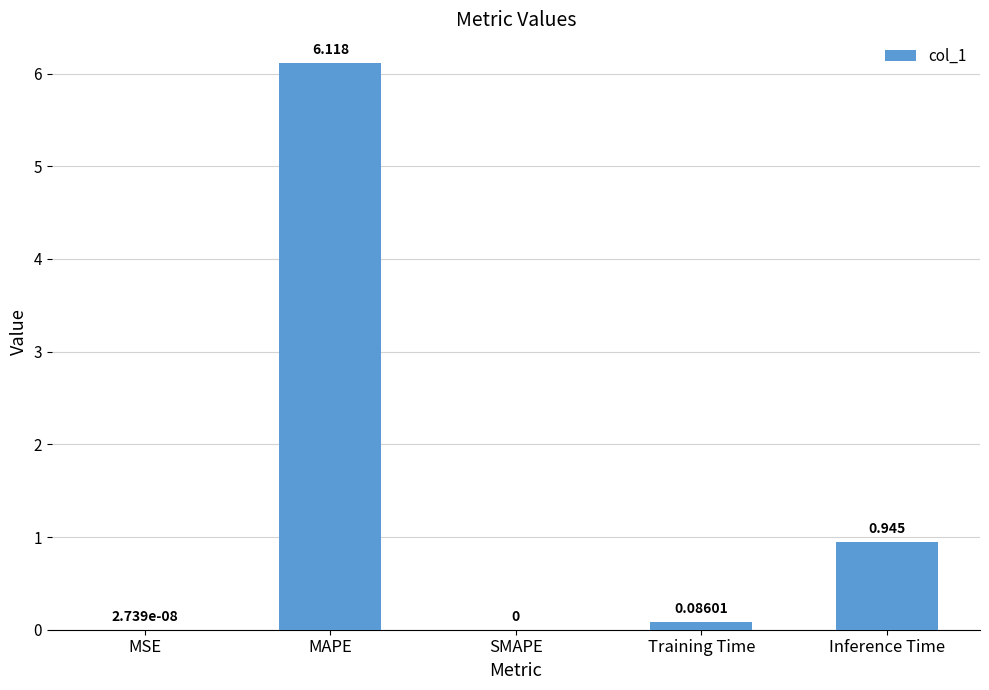

Which has a higher value, SMAPE or Inference Time?

Inference Time